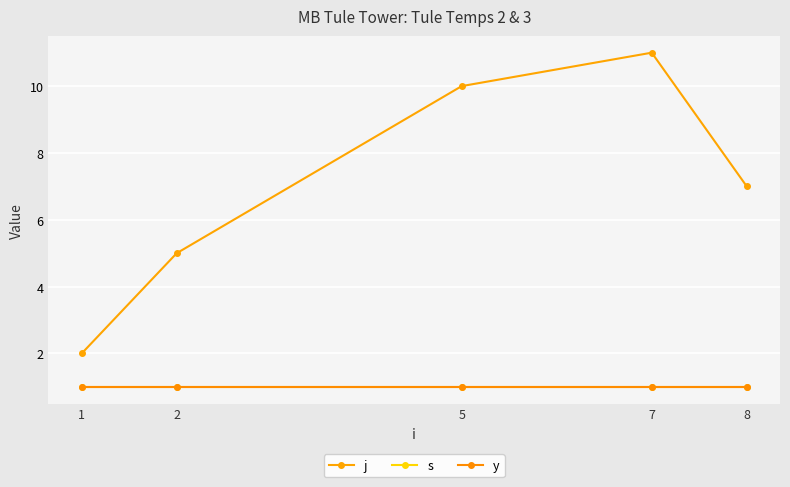

Does the chart have visible grid lines?

Yes